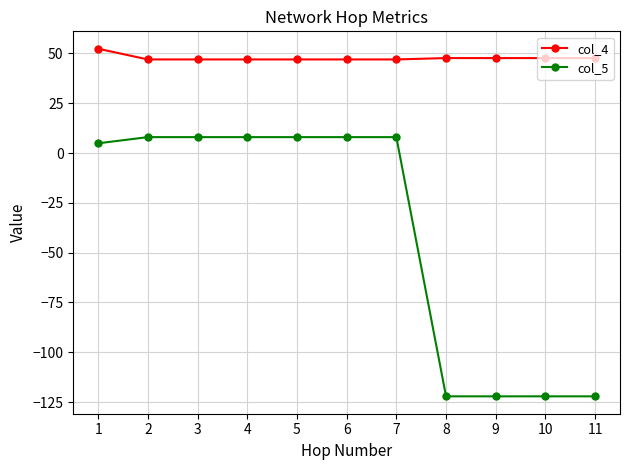

Rank the series by their maximum value, from lowest to highest.

col_5, col_4